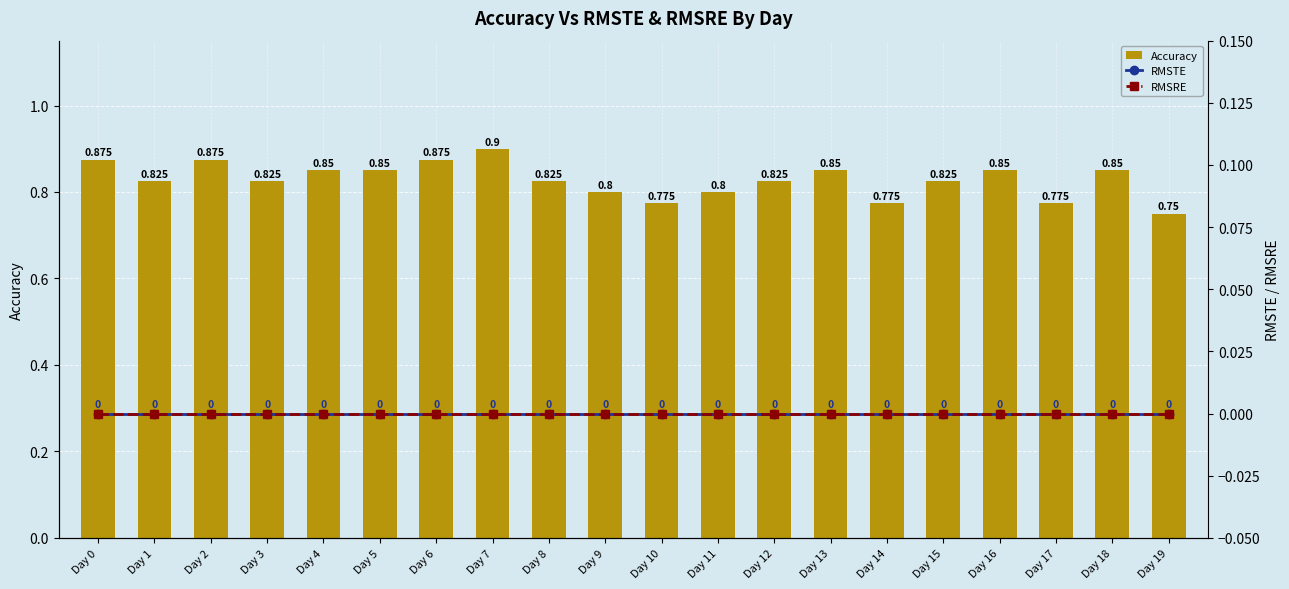

How many data points does each series have?

20